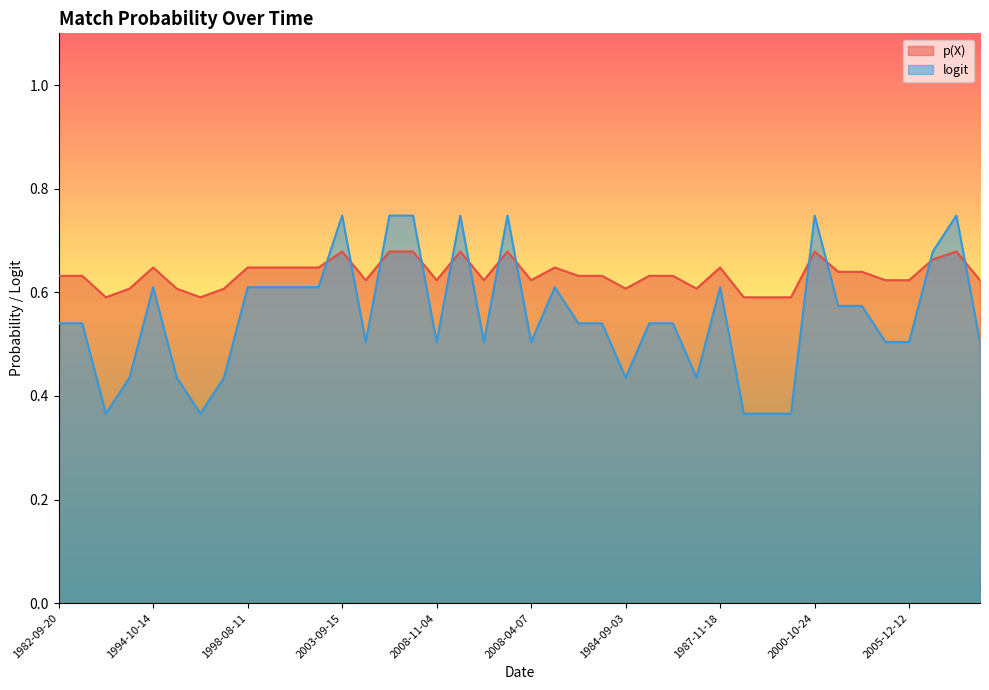

What is the difference between the maximum and minimum values in the logit series?

0.4